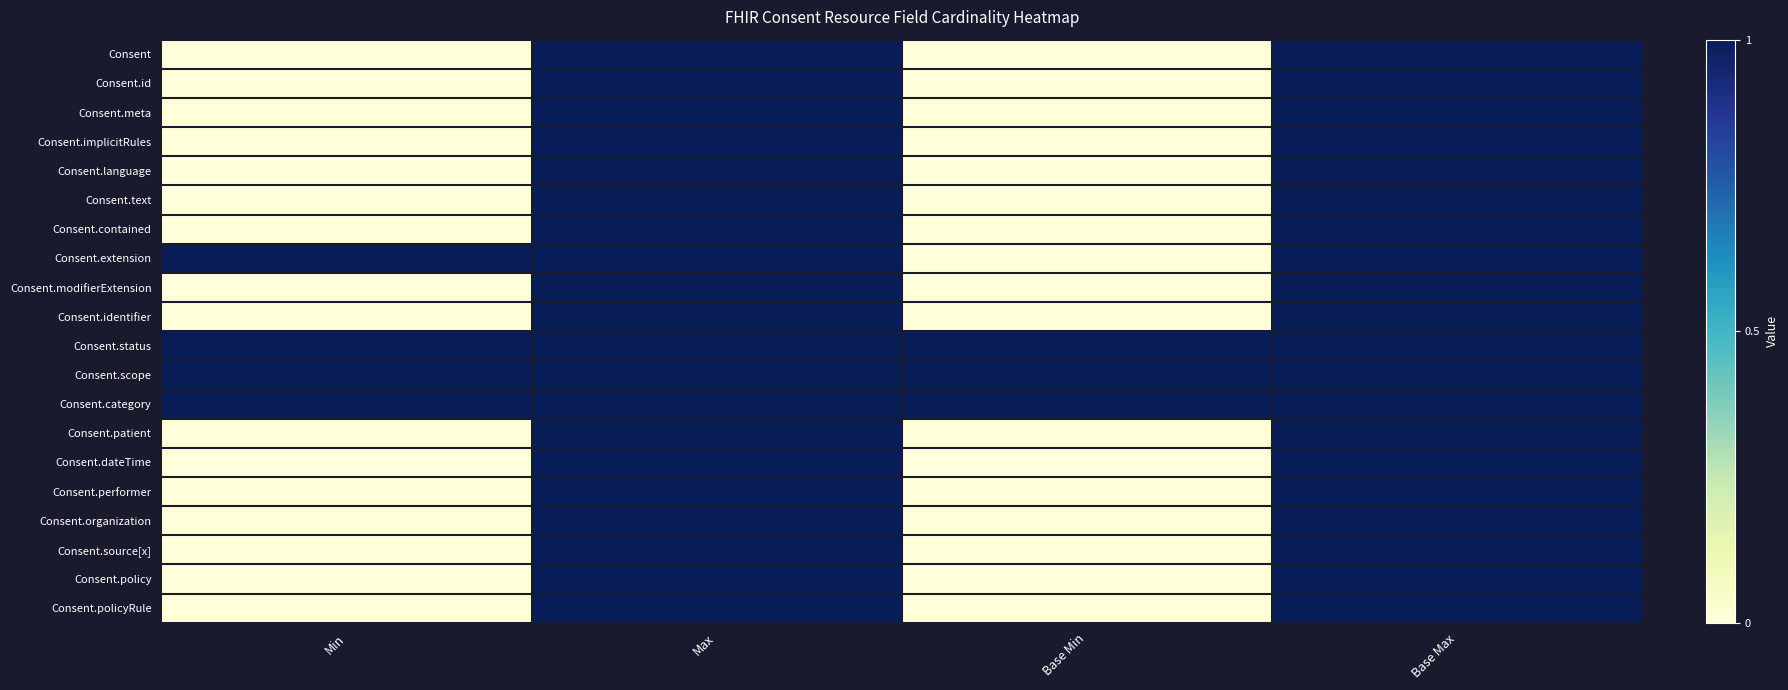

Reading right to left, extract all data points from this chart.

Consent: Base Max=1	Base Min=0	Max=1	Min=0
Consent.id: Base Max=1	Base Min=0	Max=1	Min=0
Consent.meta: Base Max=1	Base Min=0	Max=1	Min=0
Consent.implicitRules: Base Max=1	Base Min=0	Max=1	Min=0
Consent.language: Base Max=1	Base Min=0	Max=1	Min=0
Consent.text: Base Max=1	Base Min=0	Max=1	Min=0
Consent.contained: Base Max=1	Base Min=0	Max=1	Min=0
Consent.extension: Base Max=1	Base Min=0	Max=1	Min=1
Consent.modifierExtension: Base Max=1	Base Min=0	Max=1	Min=0
Consent.identifier: Base Max=1	Base Min=0	Max=1	Min=0
Consent.status: Base Max=1	Base Min=1	Max=1	Min=1
Consent.scope: Base Max=1	Base Min=1	Max=1	Min=1
Consent.category: Base Max=1	Base Min=1	Max=1	Min=1
Consent.patient: Base Max=1	Base Min=0	Max=1	Min=0
Consent.dateTime: Base Max=1	Base Min=0	Max=1	Min=0
Consent.performer: Base Max=1	Base Min=0	Max=1	Min=0
Consent.organization: Base Max=1	Base Min=0	Max=1	Min=0
Consent.source[x]: Base Max=1	Base Min=0	Max=1	Min=0
Consent.policy: Base Max=1	Base Min=0	Max=1	Min=0
Consent.policyRule: Base Max=1	Base Min=0	Max=1	Min=0